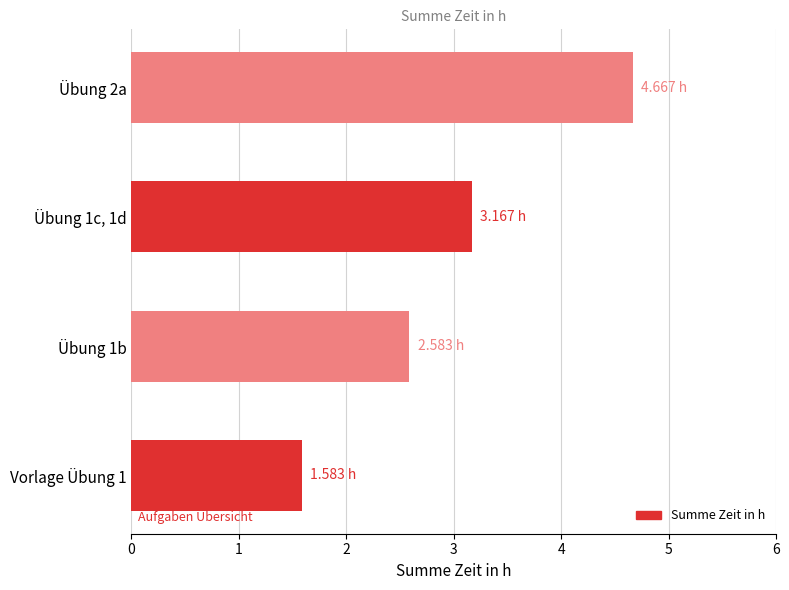

What is the ratio of the value at Übung 1b to the value at Vorlage Übung 1?

1.6